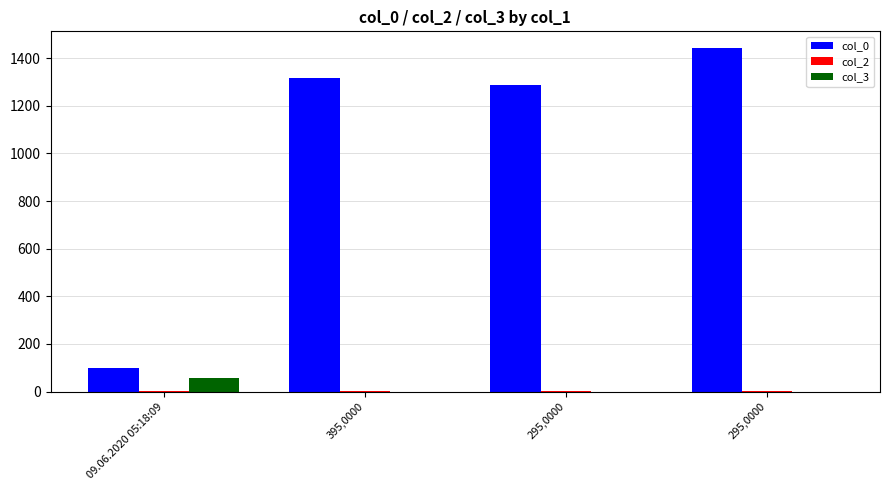

Are the bars grouped side by side (vs. stacked)?

Yes